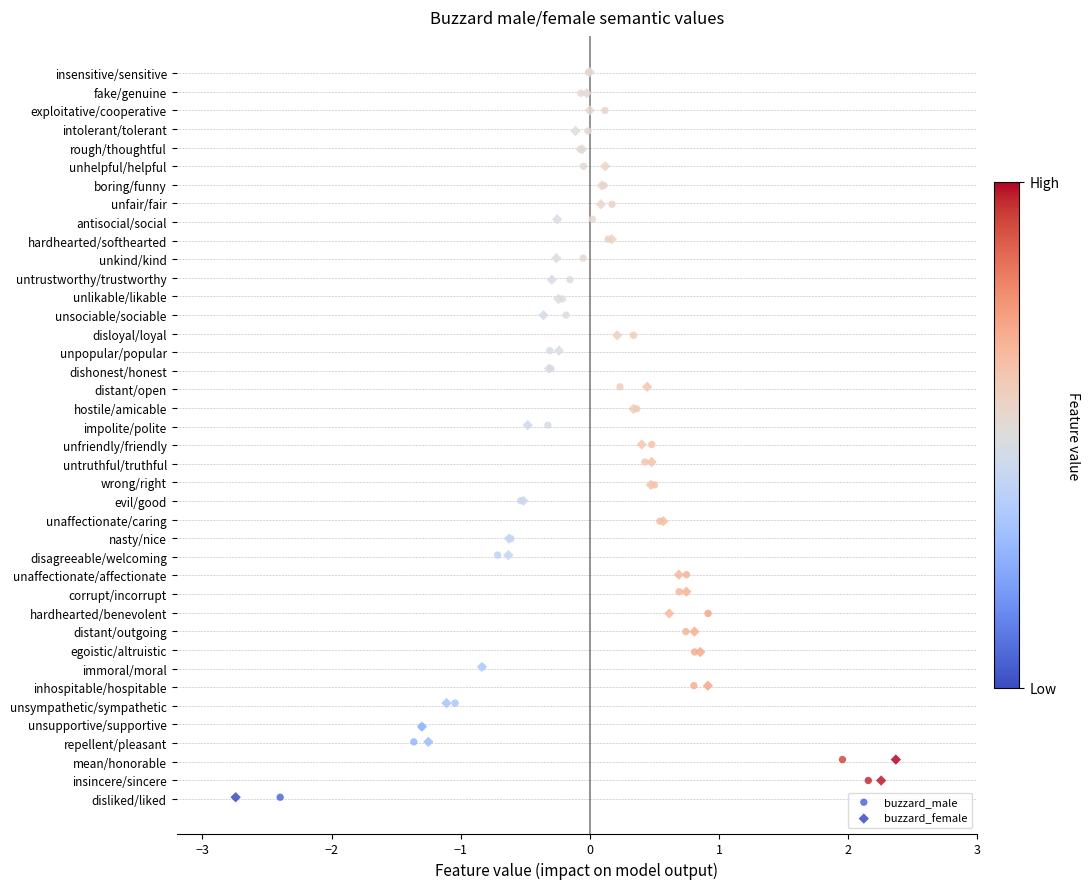

What are all the series names shown in the legend?

buzzard_male, buzzard_female